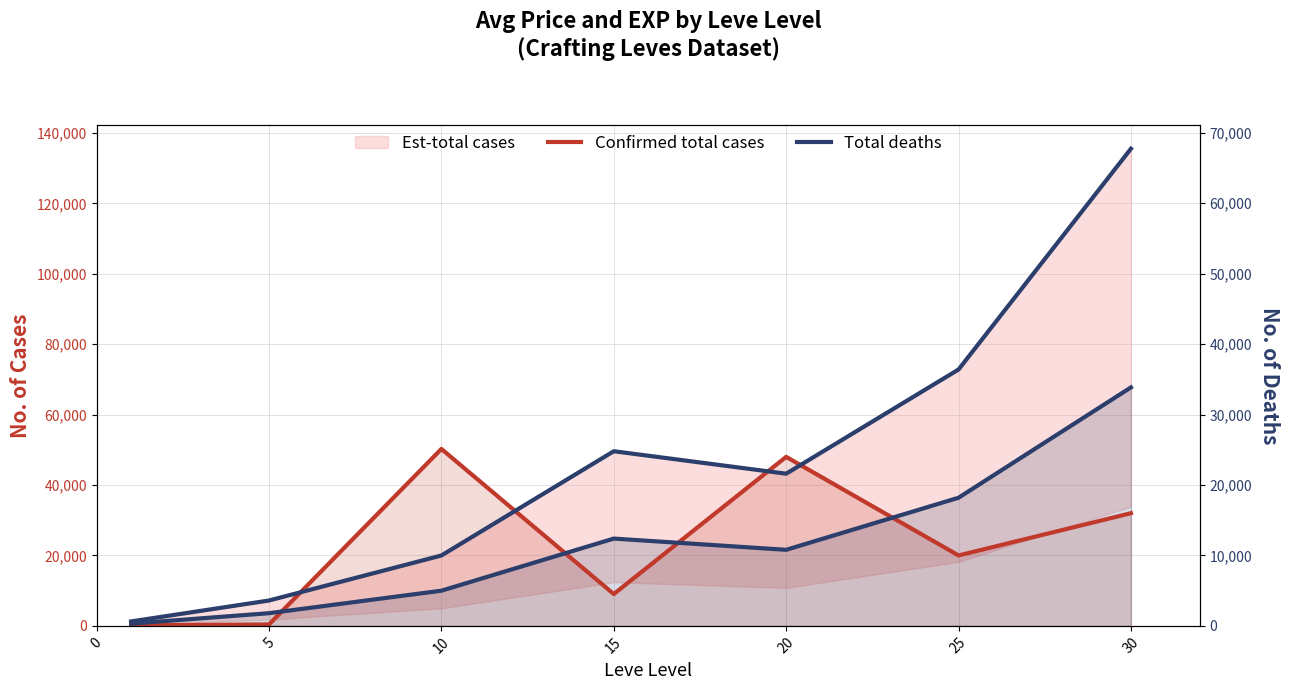

At 20, list the series in order from smallest to largest.

Total deaths, Total deaths (right), Confirmed total cases